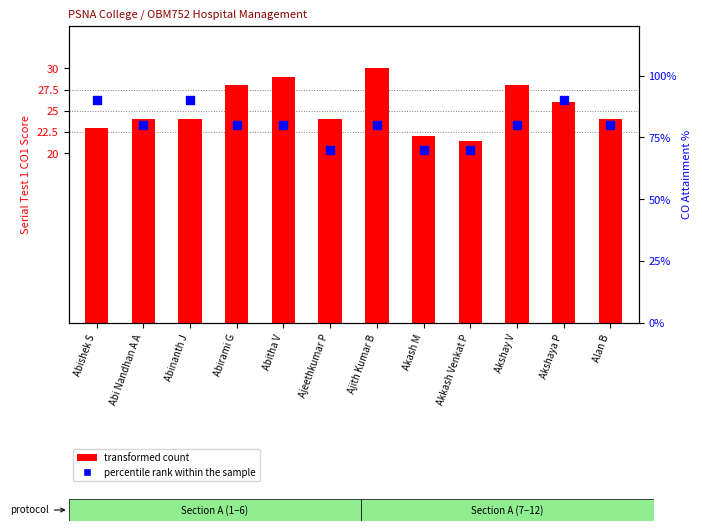

Which series has the largest Y range (max minus min)?

percentile rank within the sample